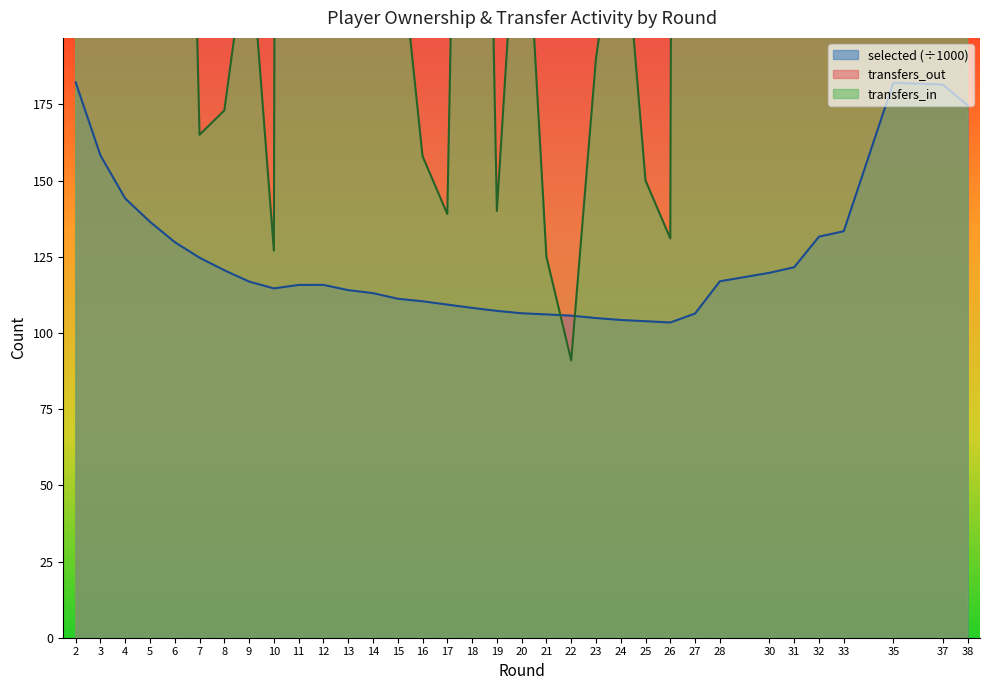

Which has a higher value, 9 or 20?

9